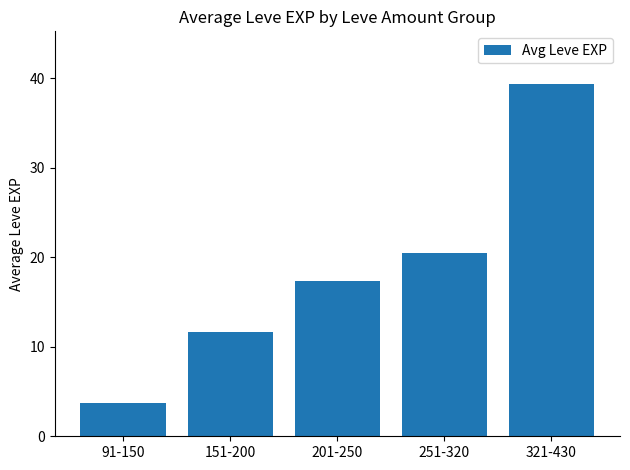

Reading left to right, extract all data points from this chart.

3.7	11.6	17.3	20.5	39.3